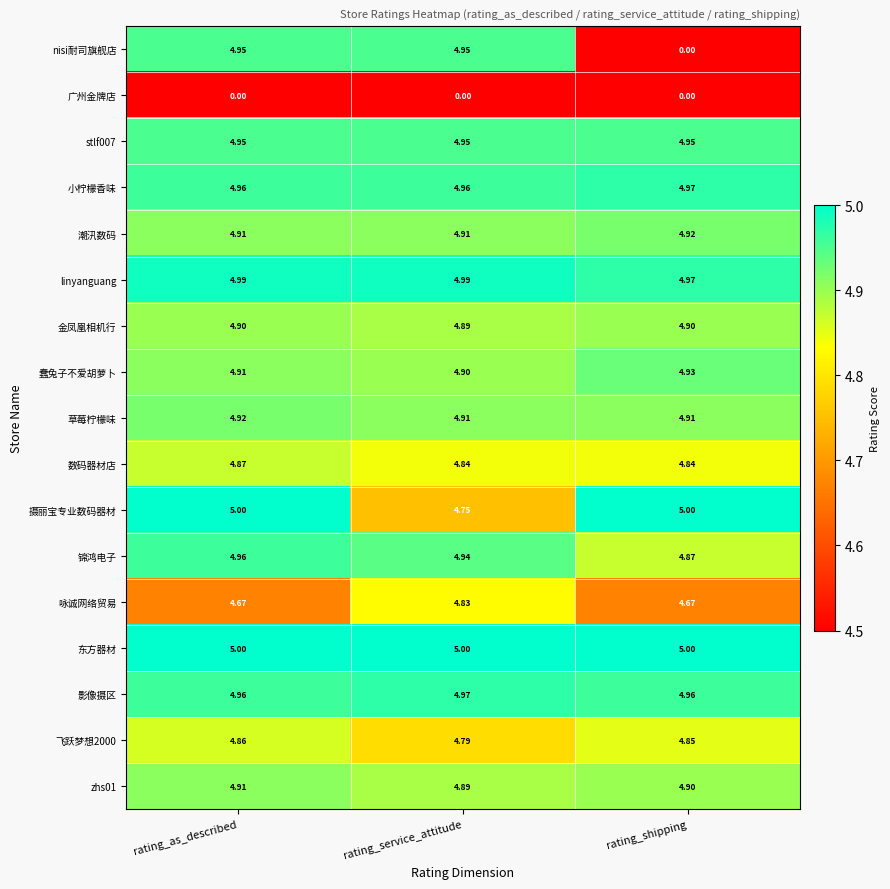

What is the greatest value displayed?

5.0